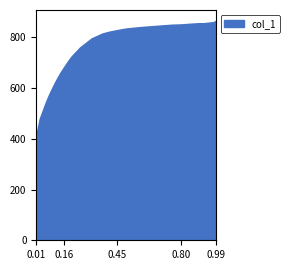

What is the minimum value shown in the chart?

413.3